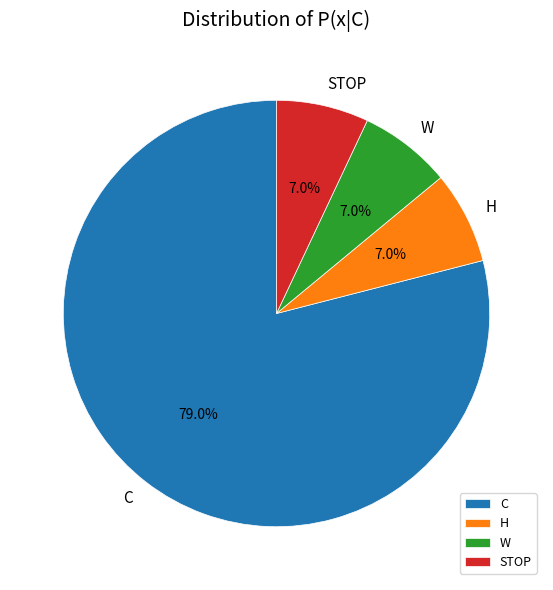

The H slice represents 7% of the pie. True or false?

True